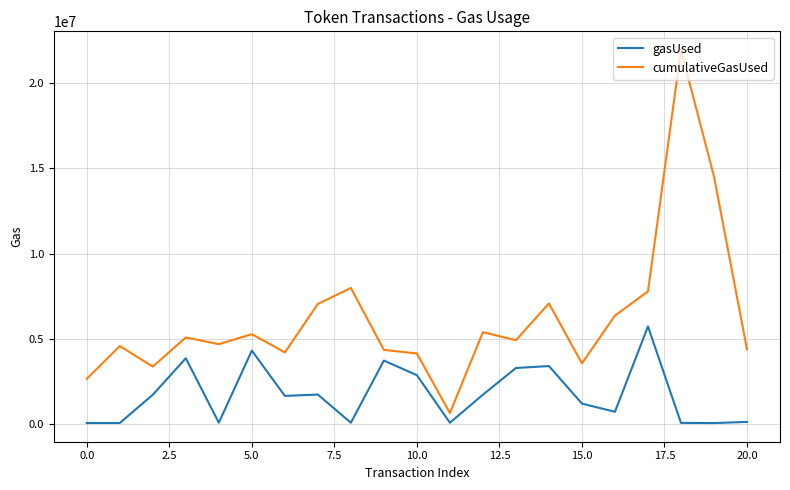

Rank the series by their maximum value, from highest to lowest.

cumulativeGasUsed, gasUsed